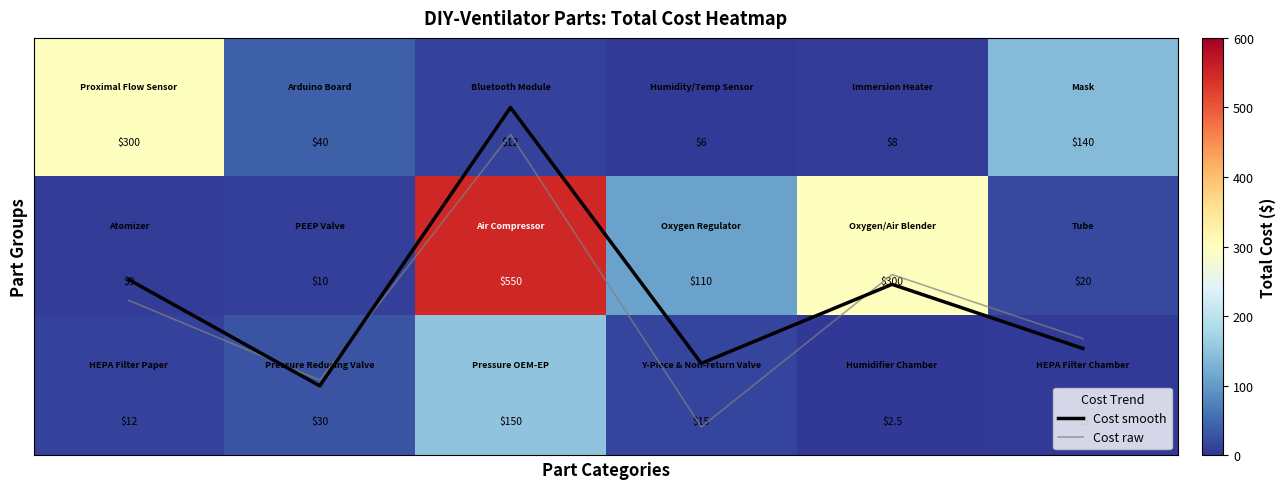

How many times do Cost raw and Cost smooth cross each other?

3